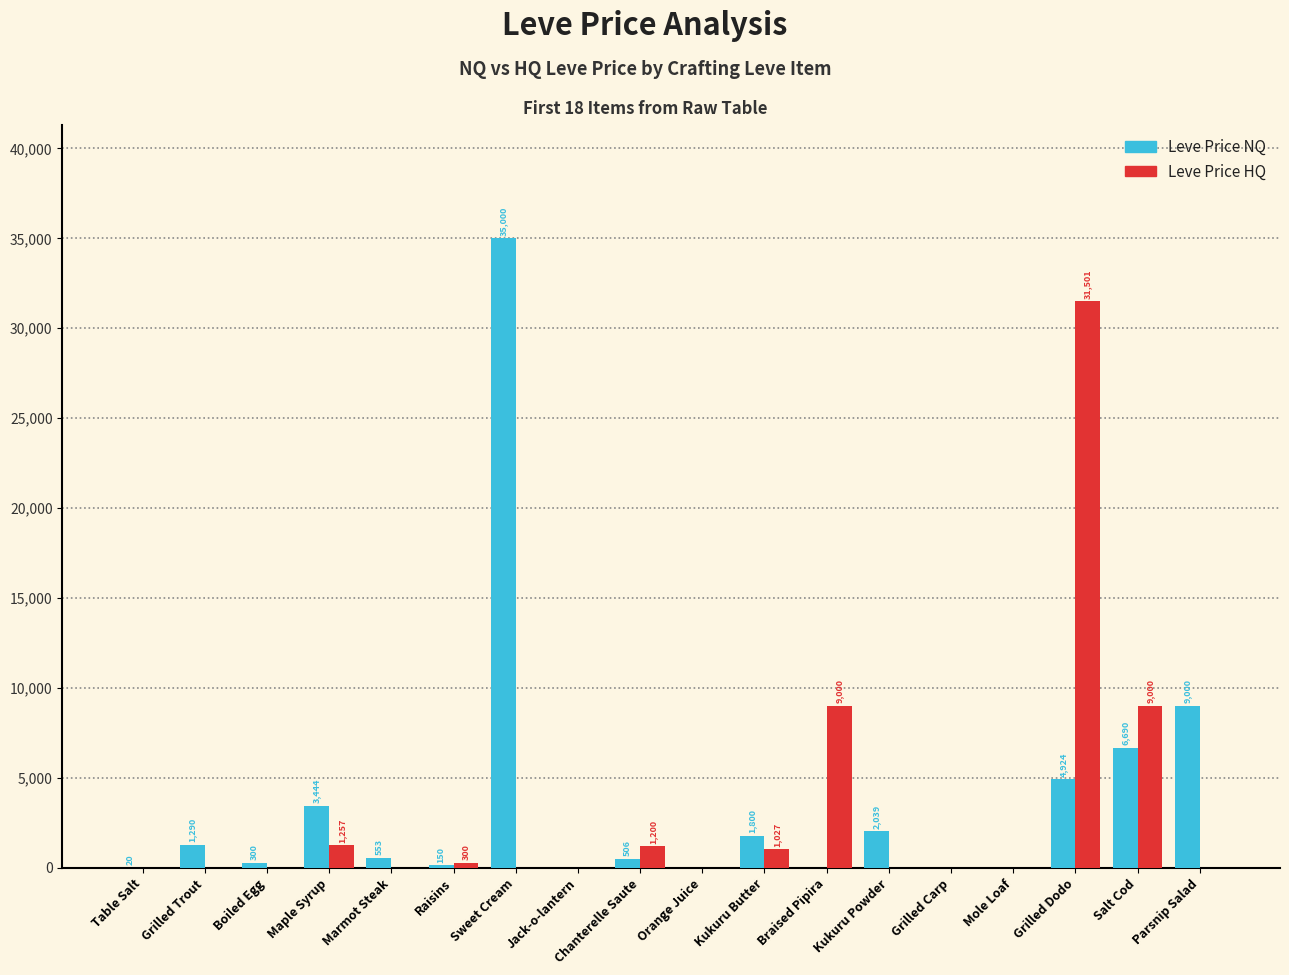

Which series changed the most between Table Salt and Grilled Carp?

Leve Price NQ